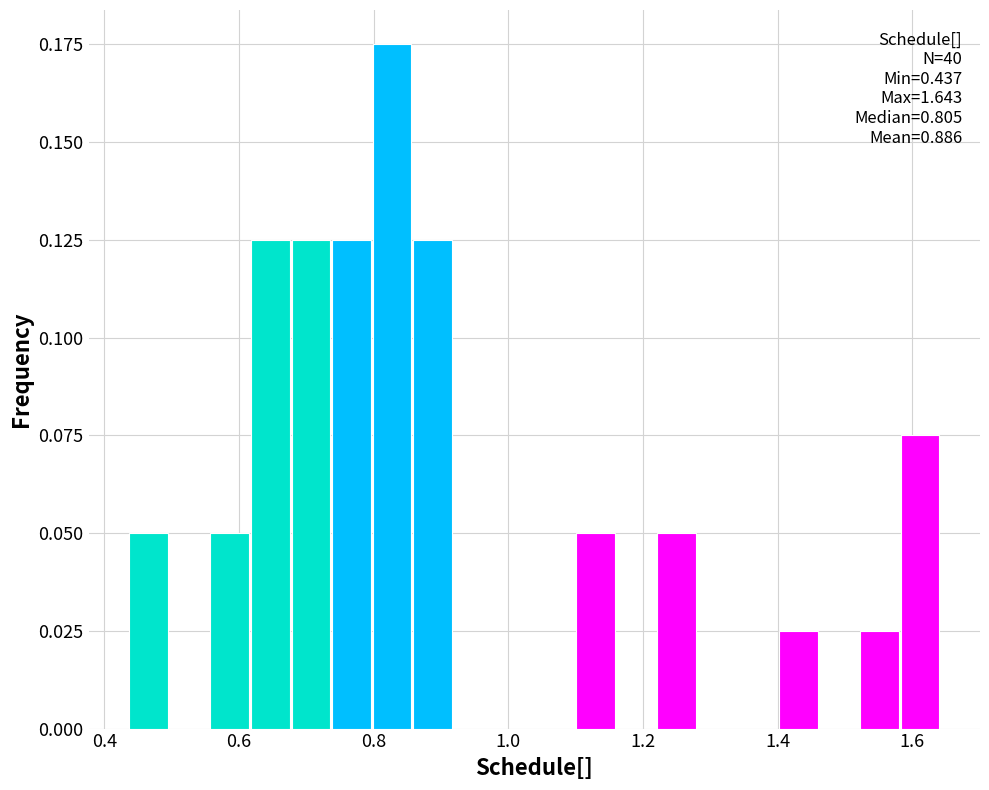

Around what value on the x-axis is the tallest bar? Give the approximate position of its centre, as read against the axis.

0.82